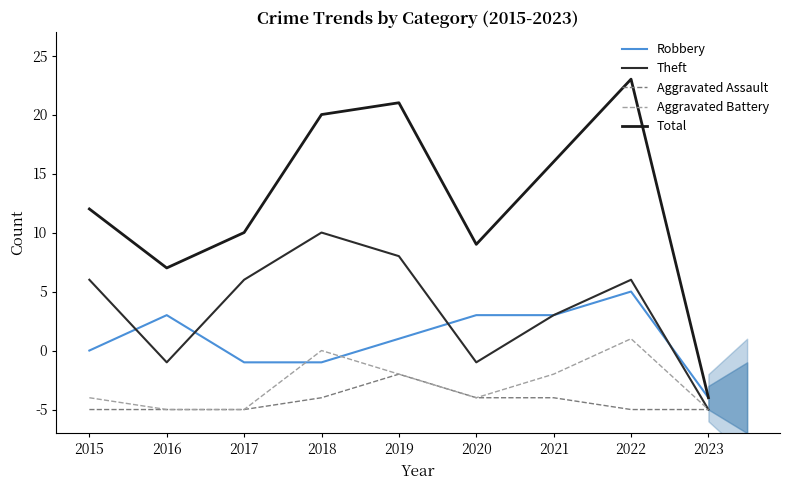

Reading left to right, transcribe all the data shown in this chart.

Robbery: 5	8	4	4	6	8	8	10	1
Theft: 11	4	11	15	13	4	8	11	0
Aggravated Assault: 0	0	0	1	3	1	1	0	0
Aggravated Battery: 1	0	0	5	3	1	3	6	0
Total: 17	12	15	25	26	14	21	28	1